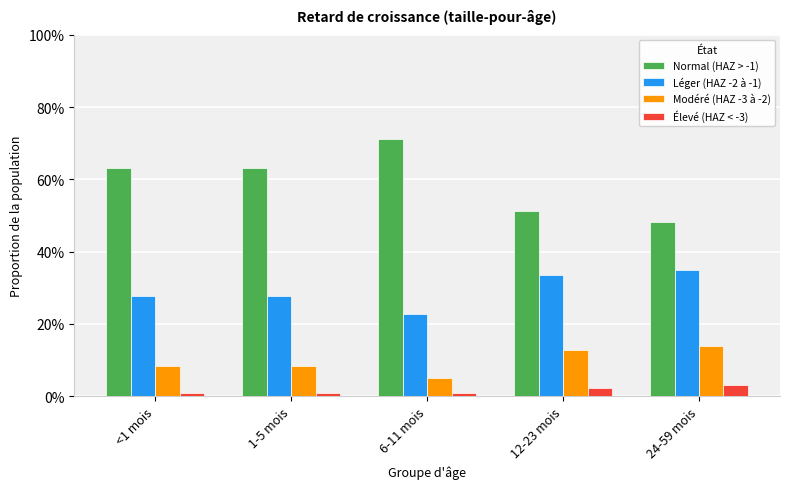

Does the chart contain any negative values?

No